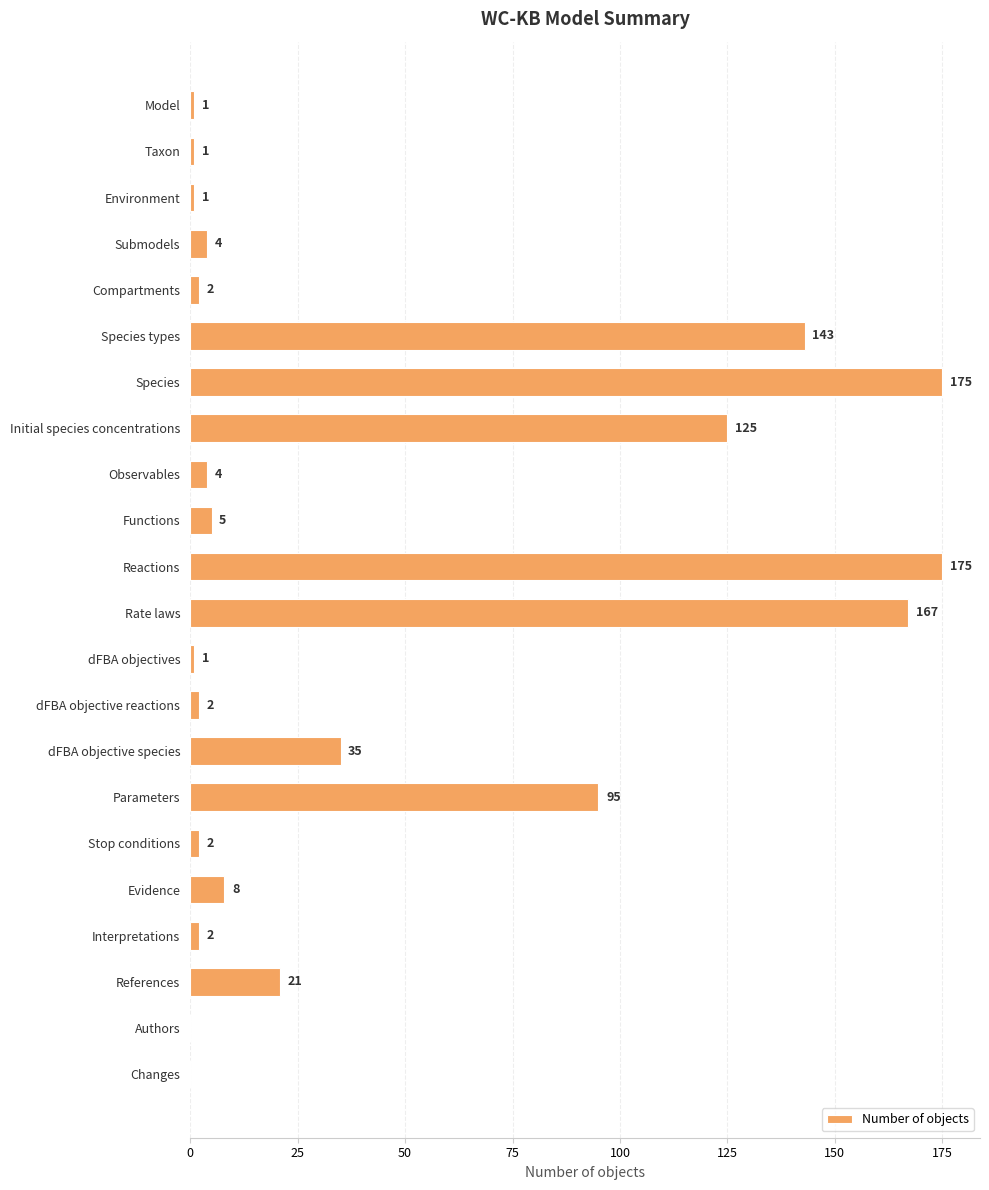

What is the maximum value shown in the chart?

175